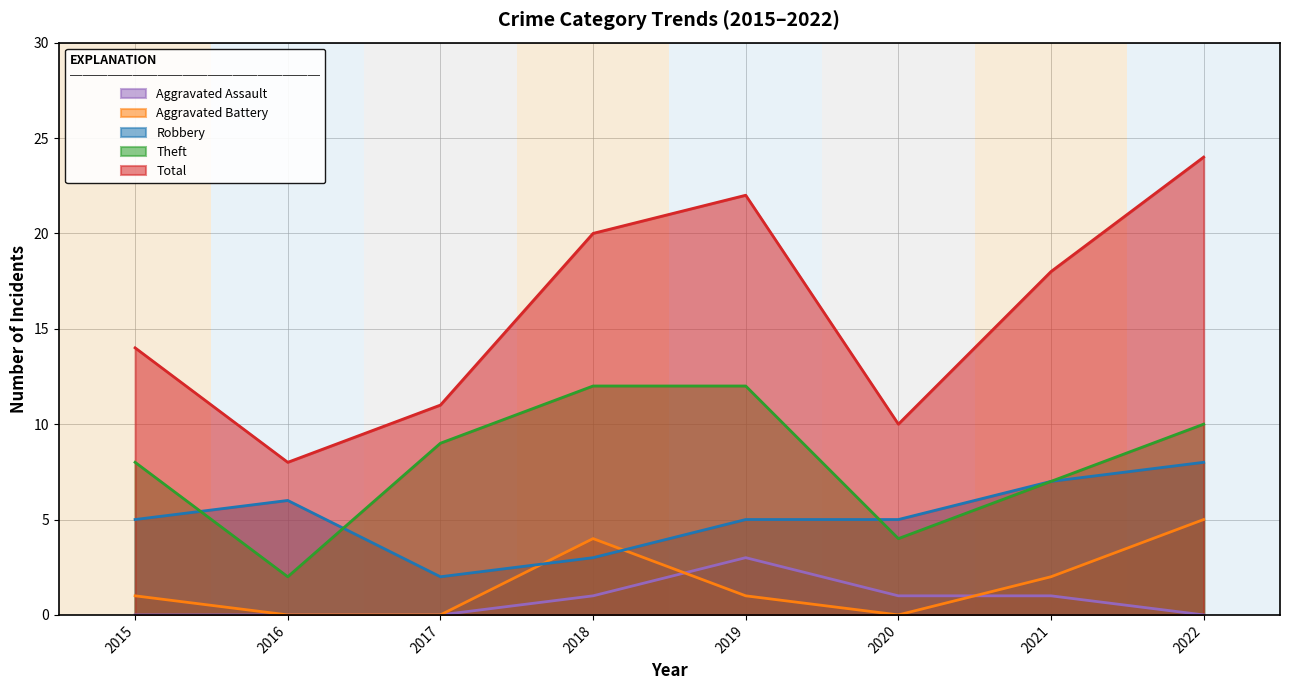

How many interior local peaks does the Robbery series have?

1